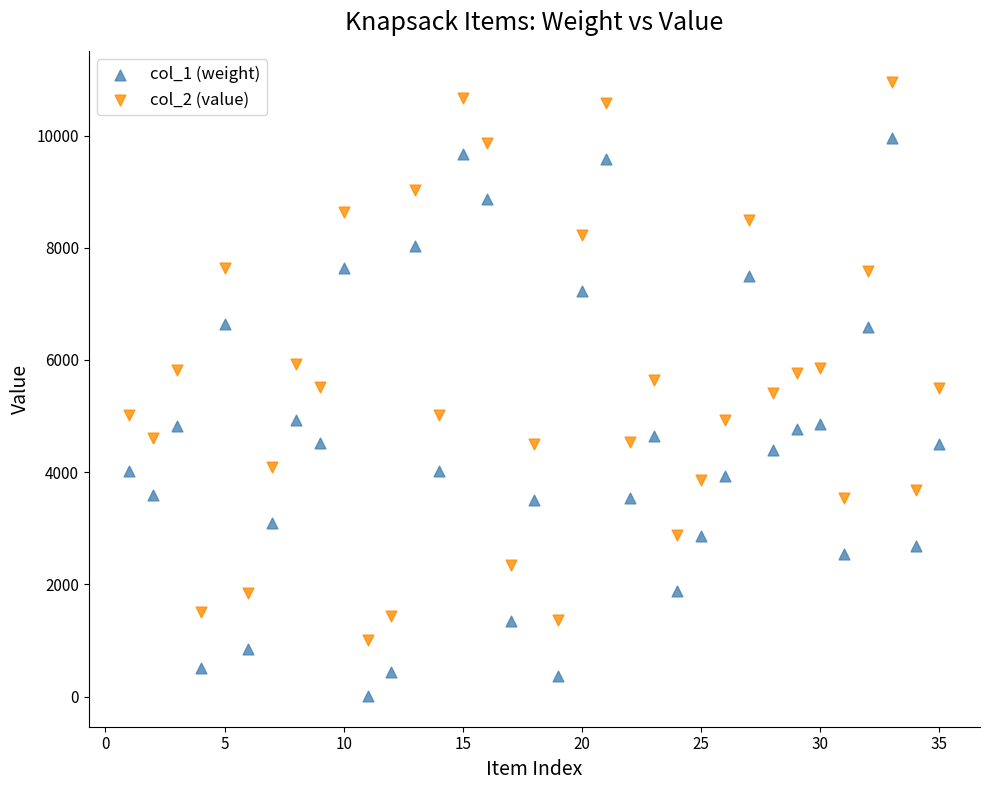

What is the X range (max minus min) for the scatter plot?

34